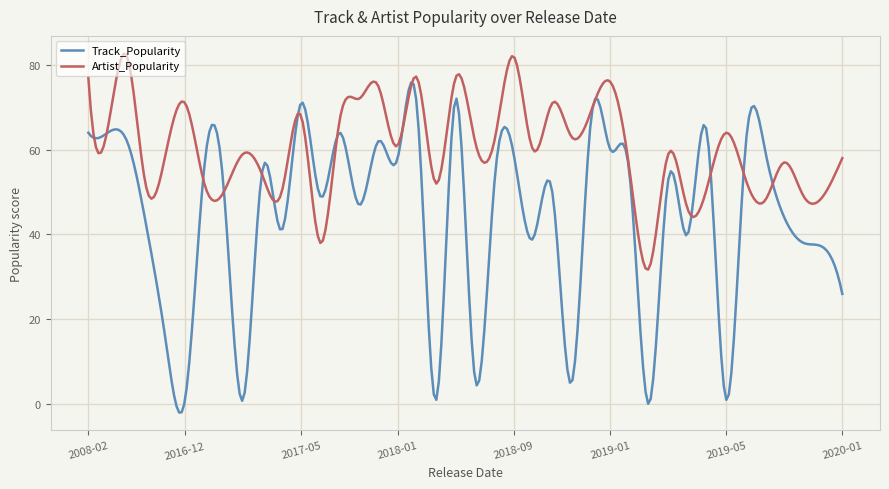

Which series has the largest total across all categories?

Artist_Popularity